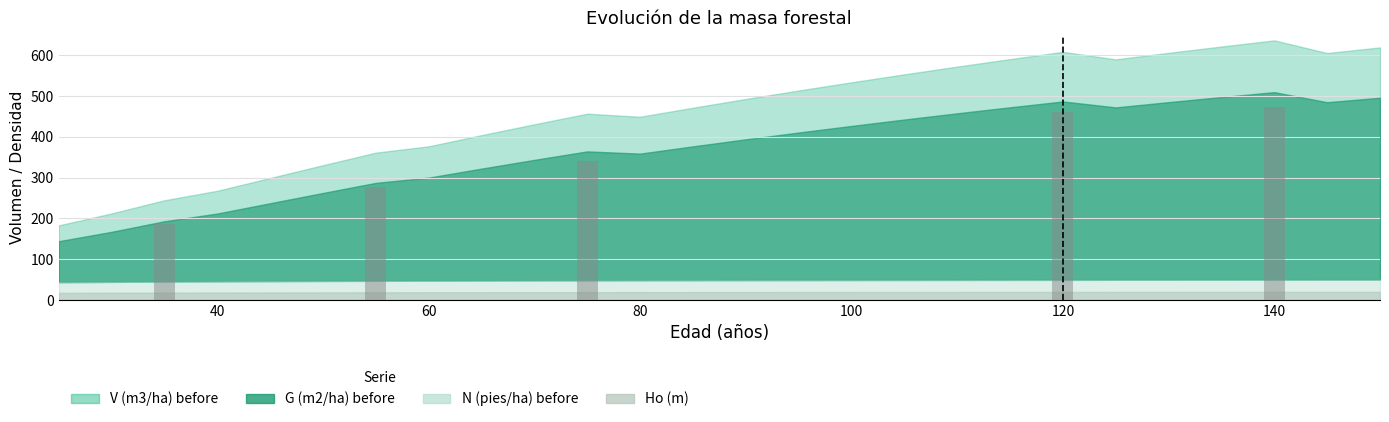

Between 65 and 70, which series saw the biggest shift?

V (m3/ha) before